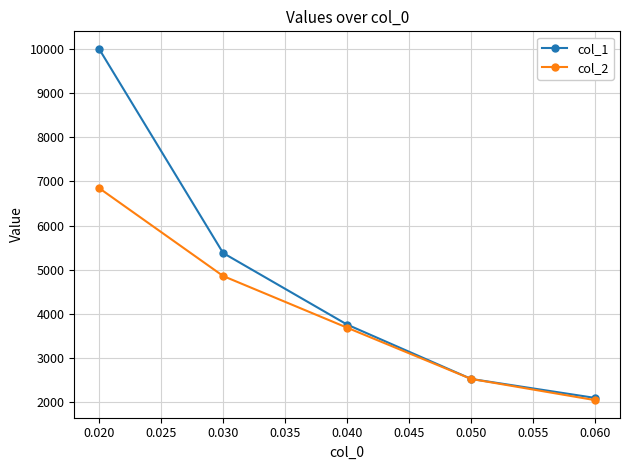

List the labels in order of col_1 value, largest first.

0.020, 0.030, 0.040, 0.050, 0.060